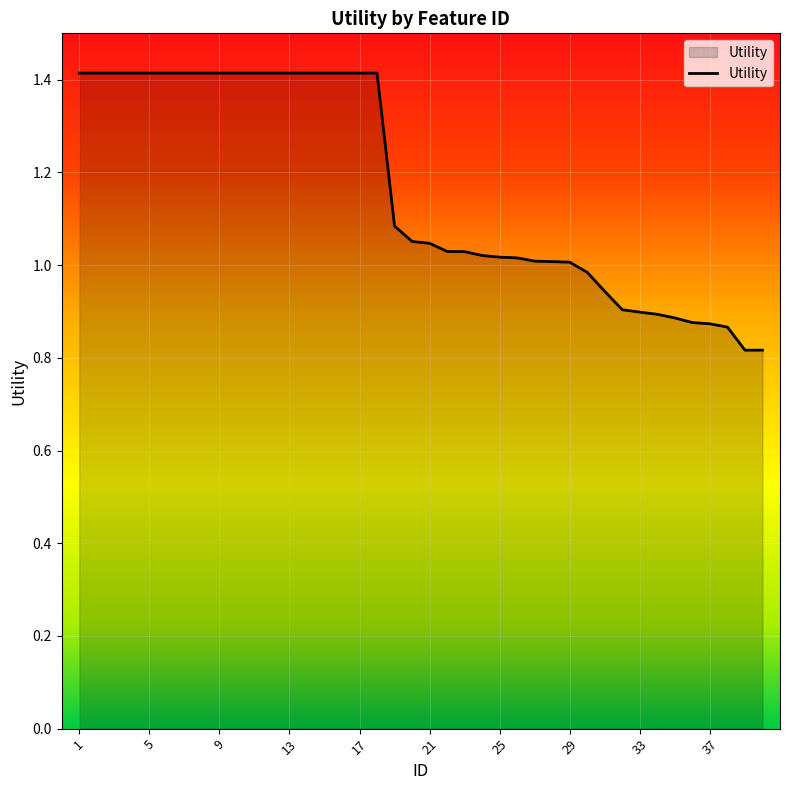

What is the greatest value displayed?

1.4